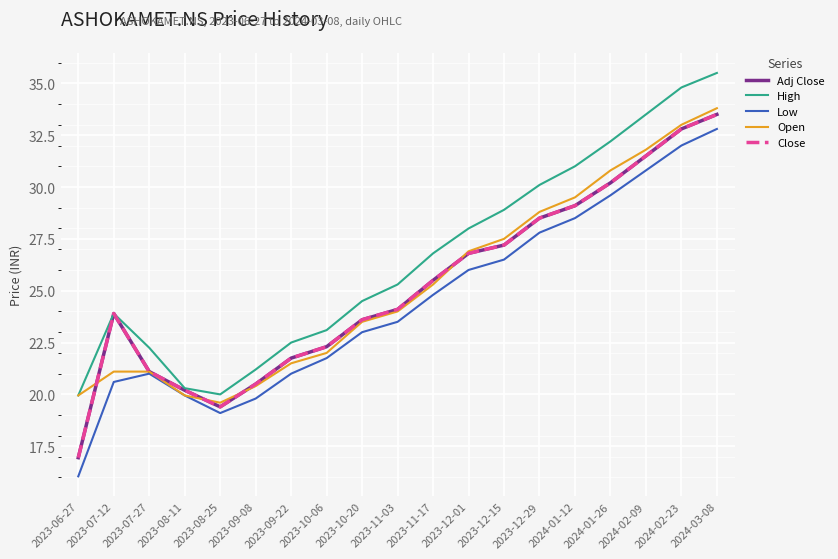

Is this an area chart (filled region under the line)?

No